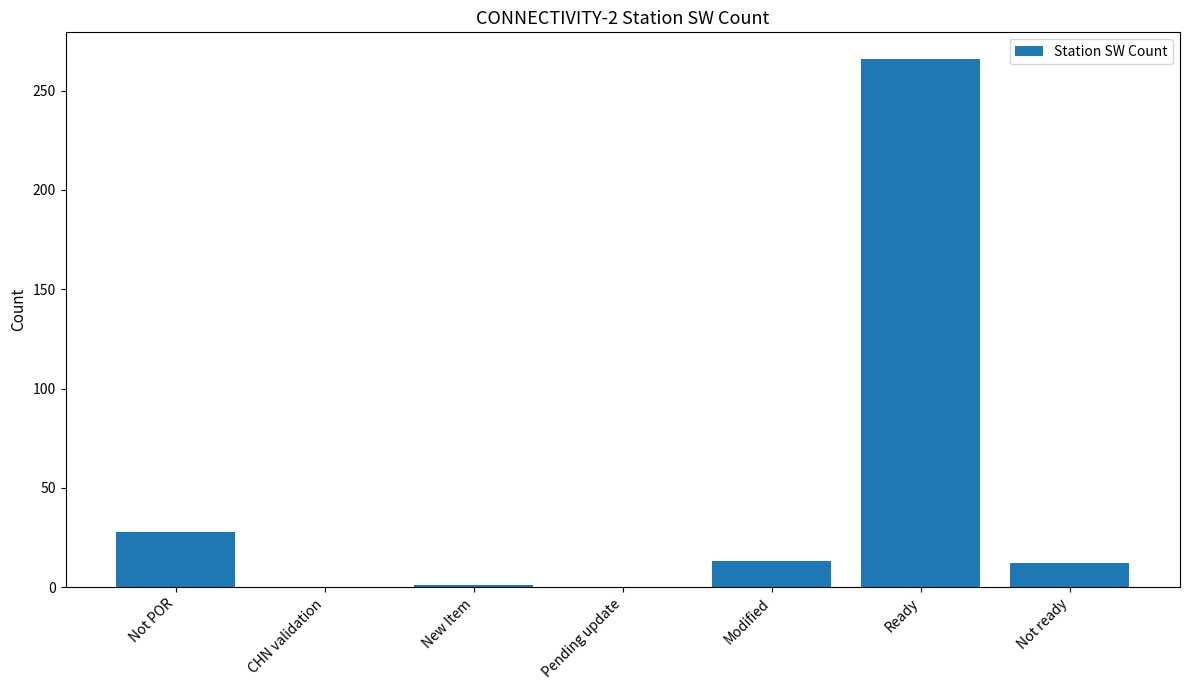

True or false: the data shows 92 at Pending update.

False